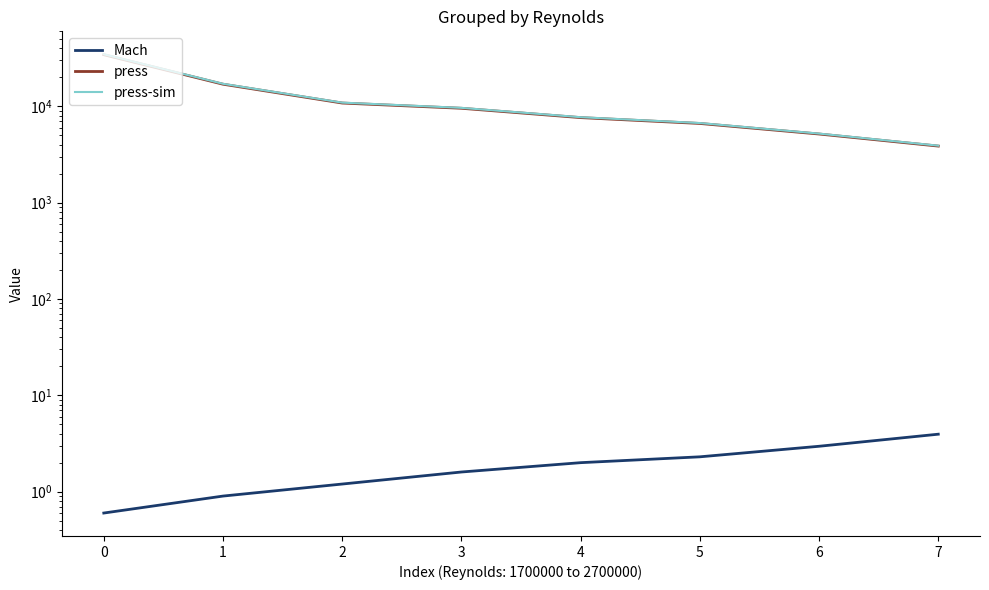

How many lines are shown in the chart?

3